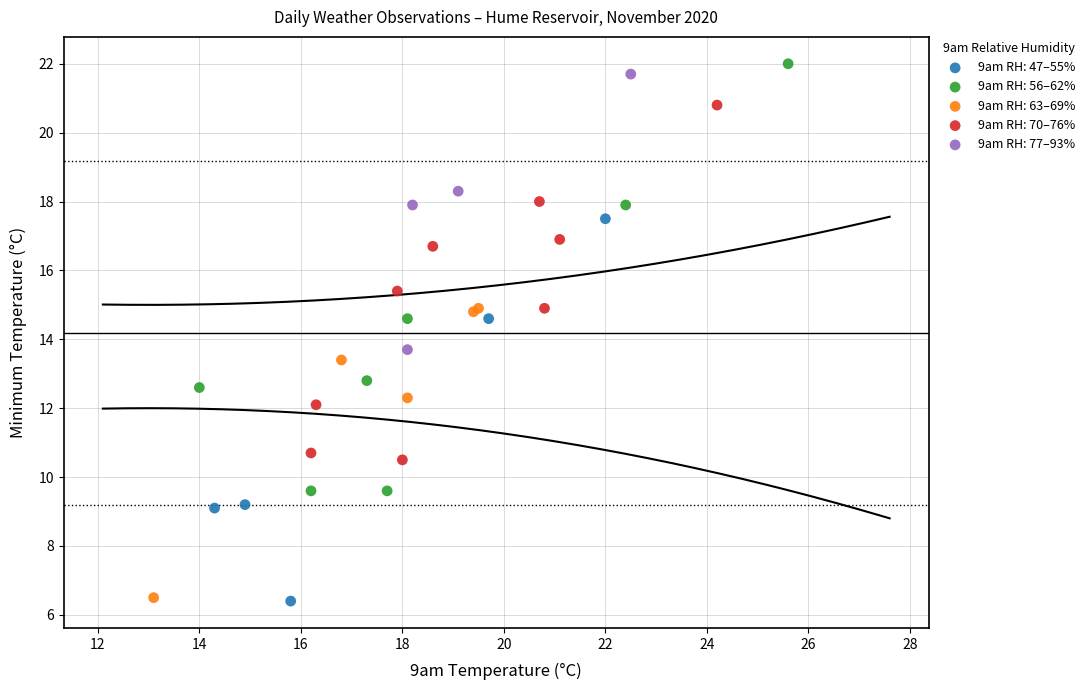

What are all the series names shown in the legend?

9am RH: 47–55%, 9am RH: 56–62%, 9am RH: 63–69%, 9am RH: 70–76%, 9am RH: 77–93%